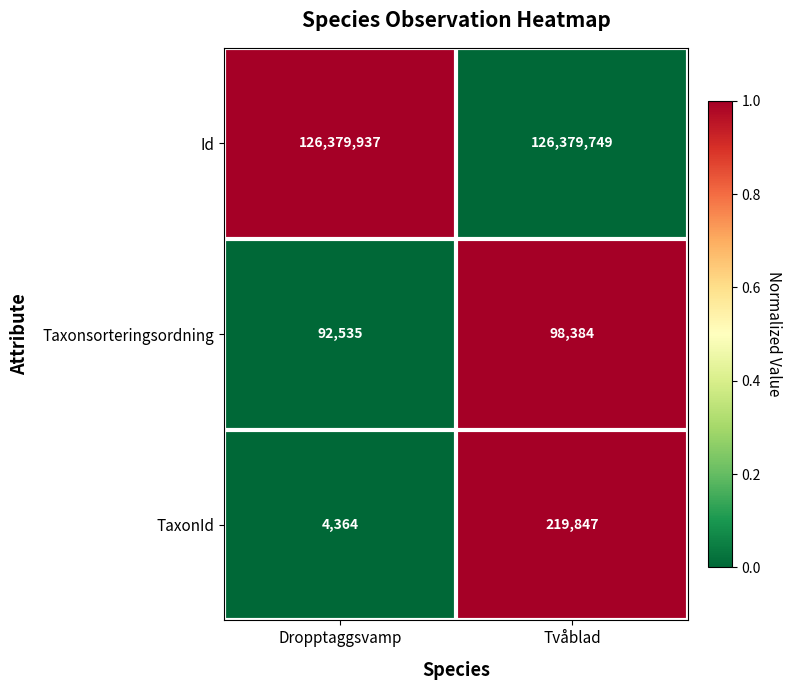

What is the total value across all series at Dropptaggsvamp?

126476836